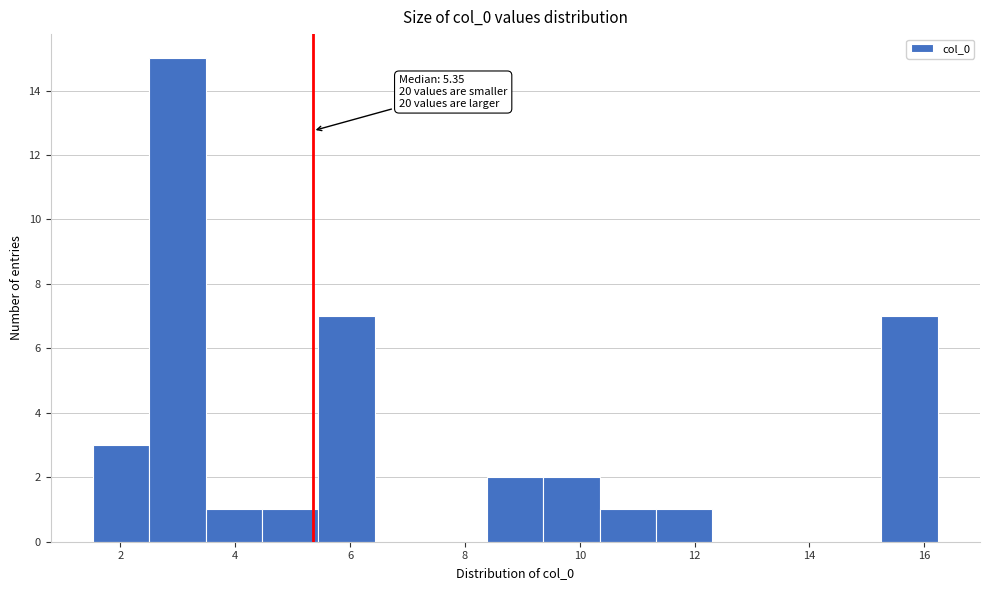

Over which range of the x-axis is the bar tallest?

2.6 to 3.4